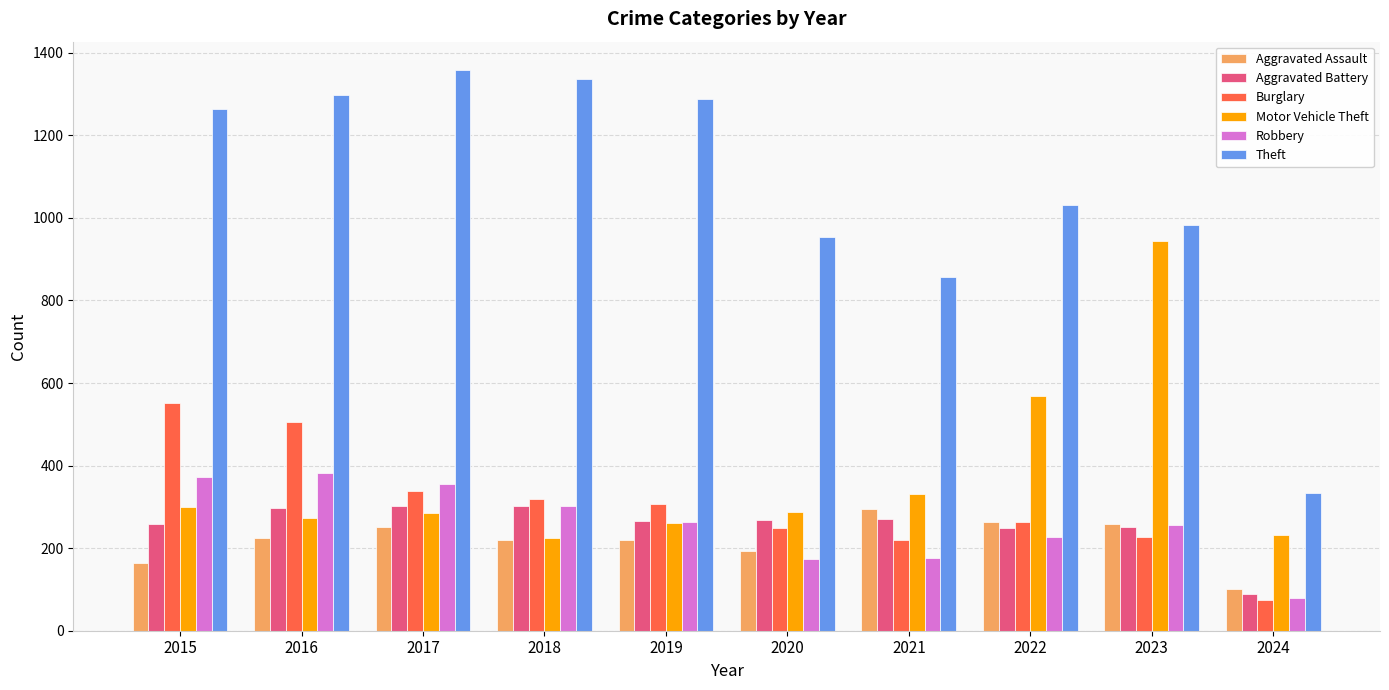

Is the value of Aggravated Battery at 2024 greater than the value of Robbery at 2015?

No